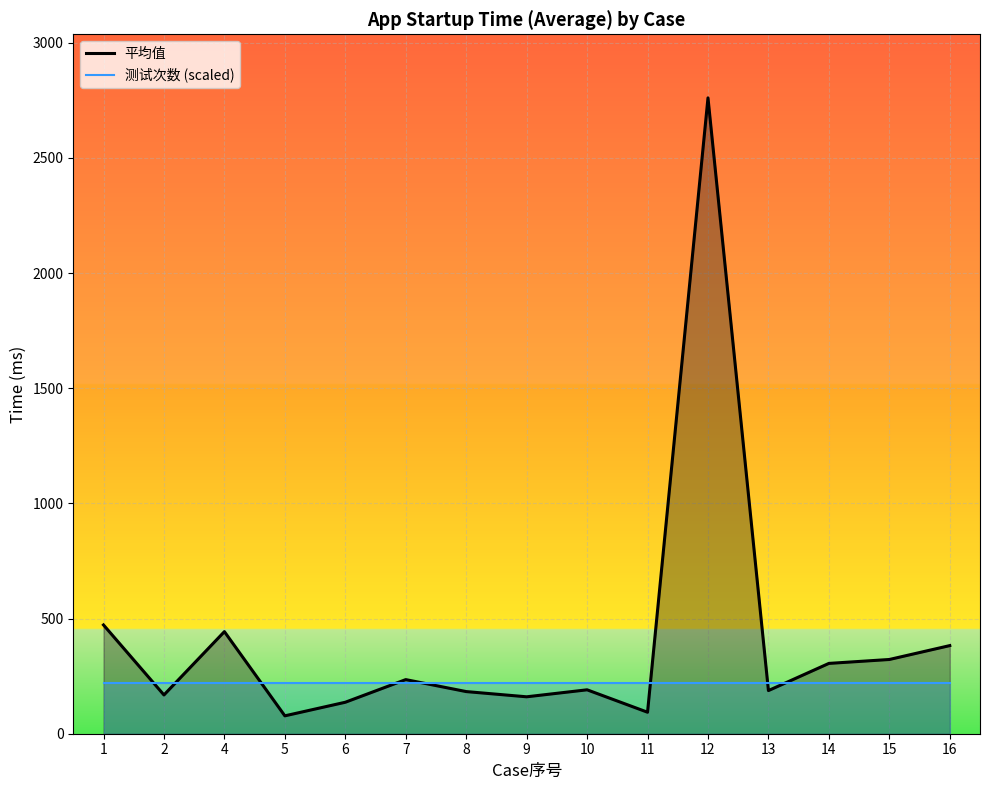

True or false: 测试次数 (scaled) has more than 2 points higher than both neighbors.

False